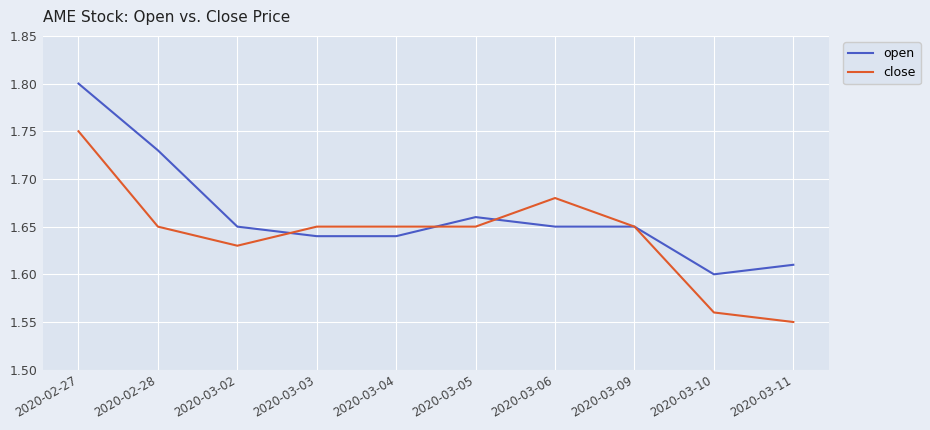

Rank the series by their average value, from highest to lowest.

open, close